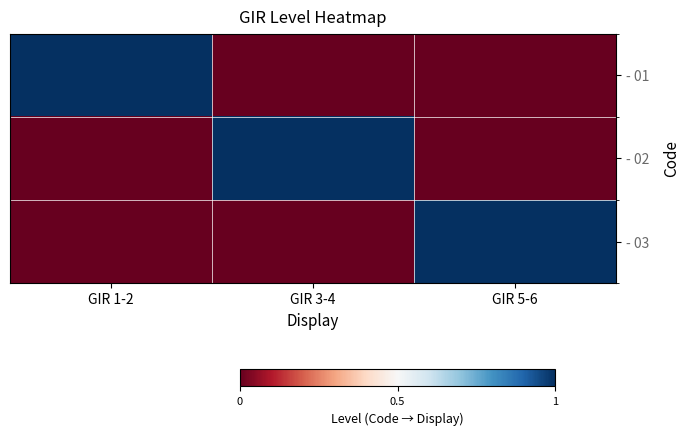

Which series has the widest spread of values?

- 01